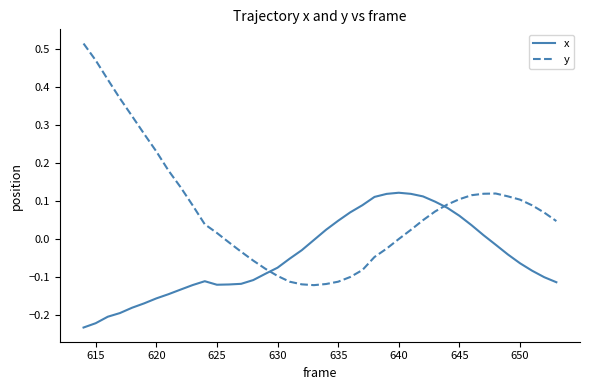

Rank the series by their average value, from highest to lowest.

y, x